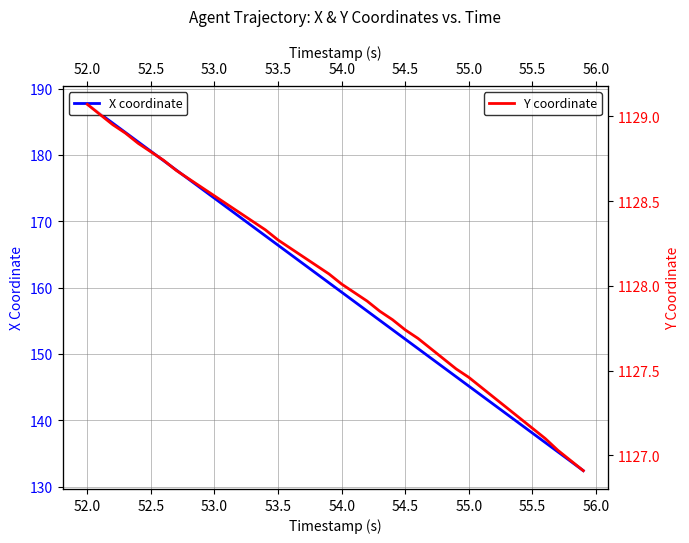

What is the minimum value shown in the chart?

132.4